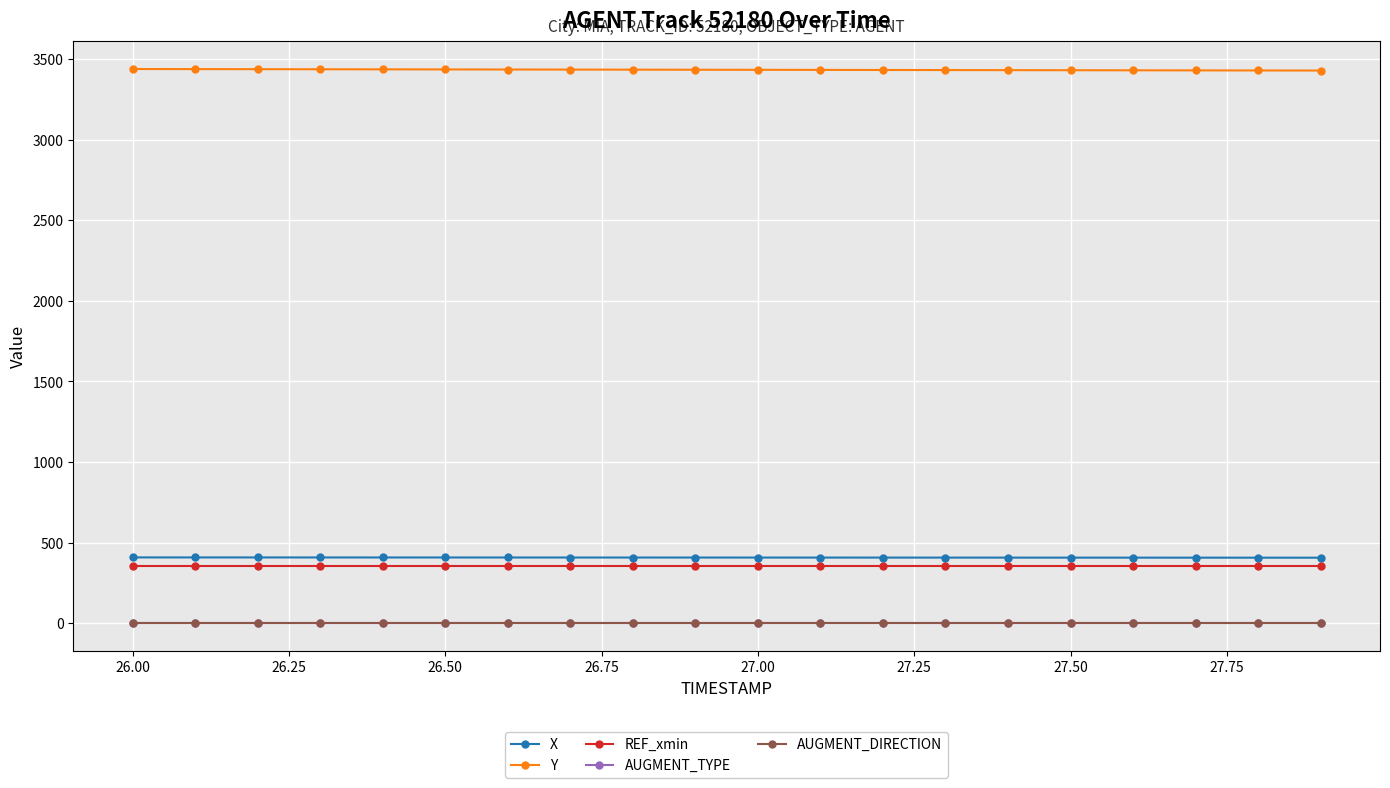

What is the value of the REF_xmin point at the 14th from the left?

357.0